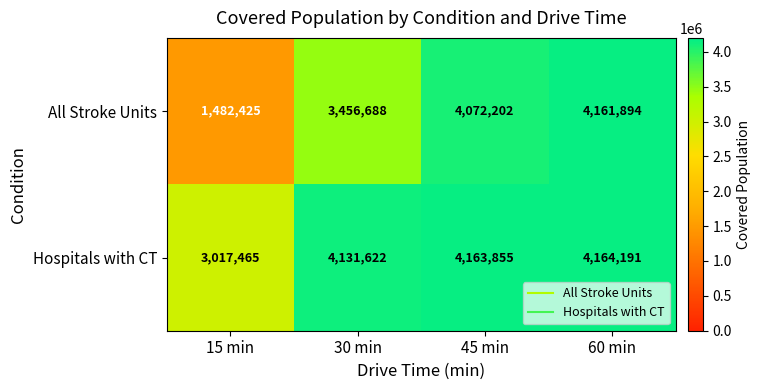

What is the sum of the Hospitals with CT values at 45 min and 15 min?

7181320